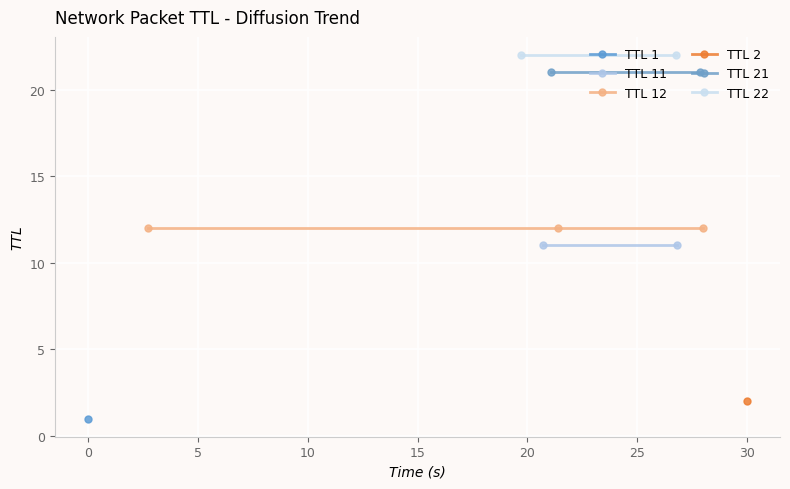

The value of x at x is 0.0. True or false?

False